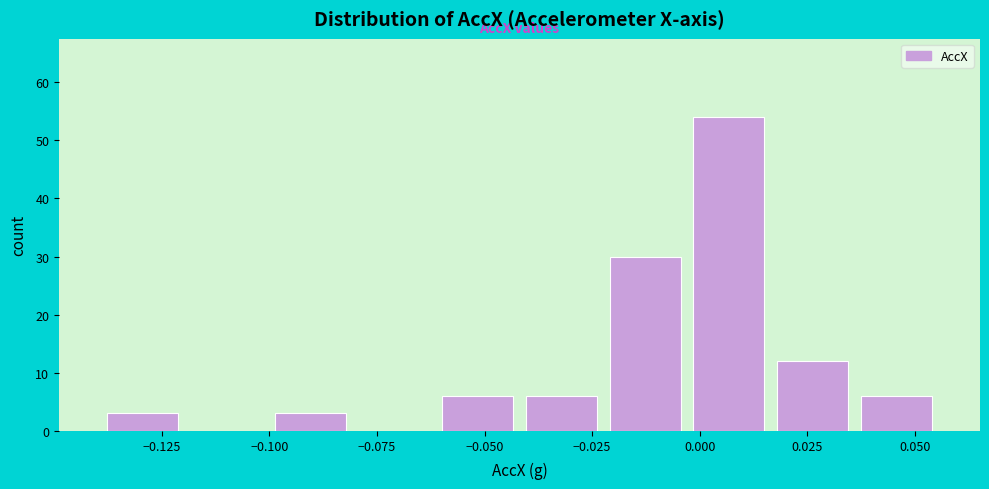

Read against the x-axis, roughly where is the centre of the tallest bar?

0.005